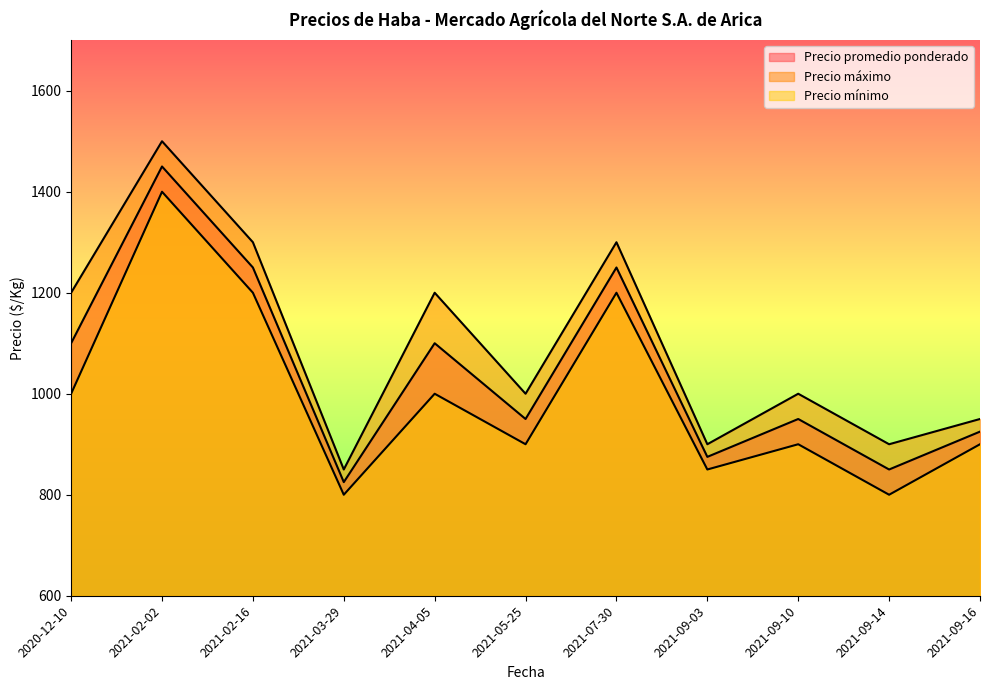

Count the number of data series in this chart.

3